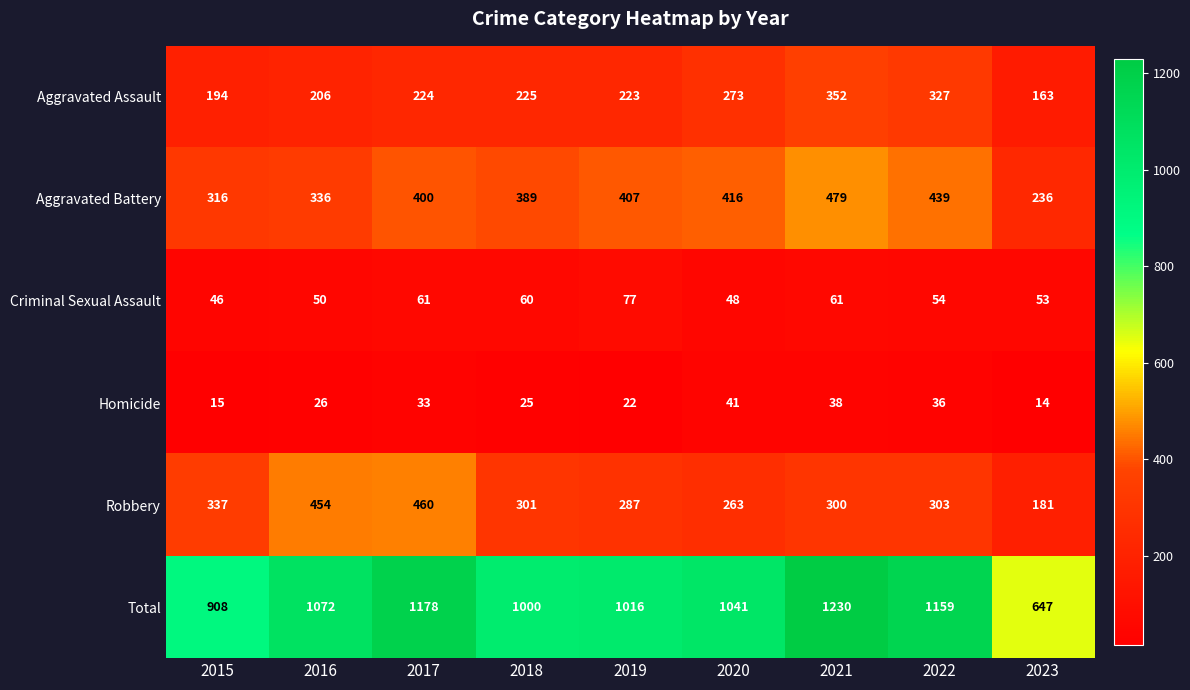

What is the difference between the maximum and minimum values in the Aggravated Assault series?

189